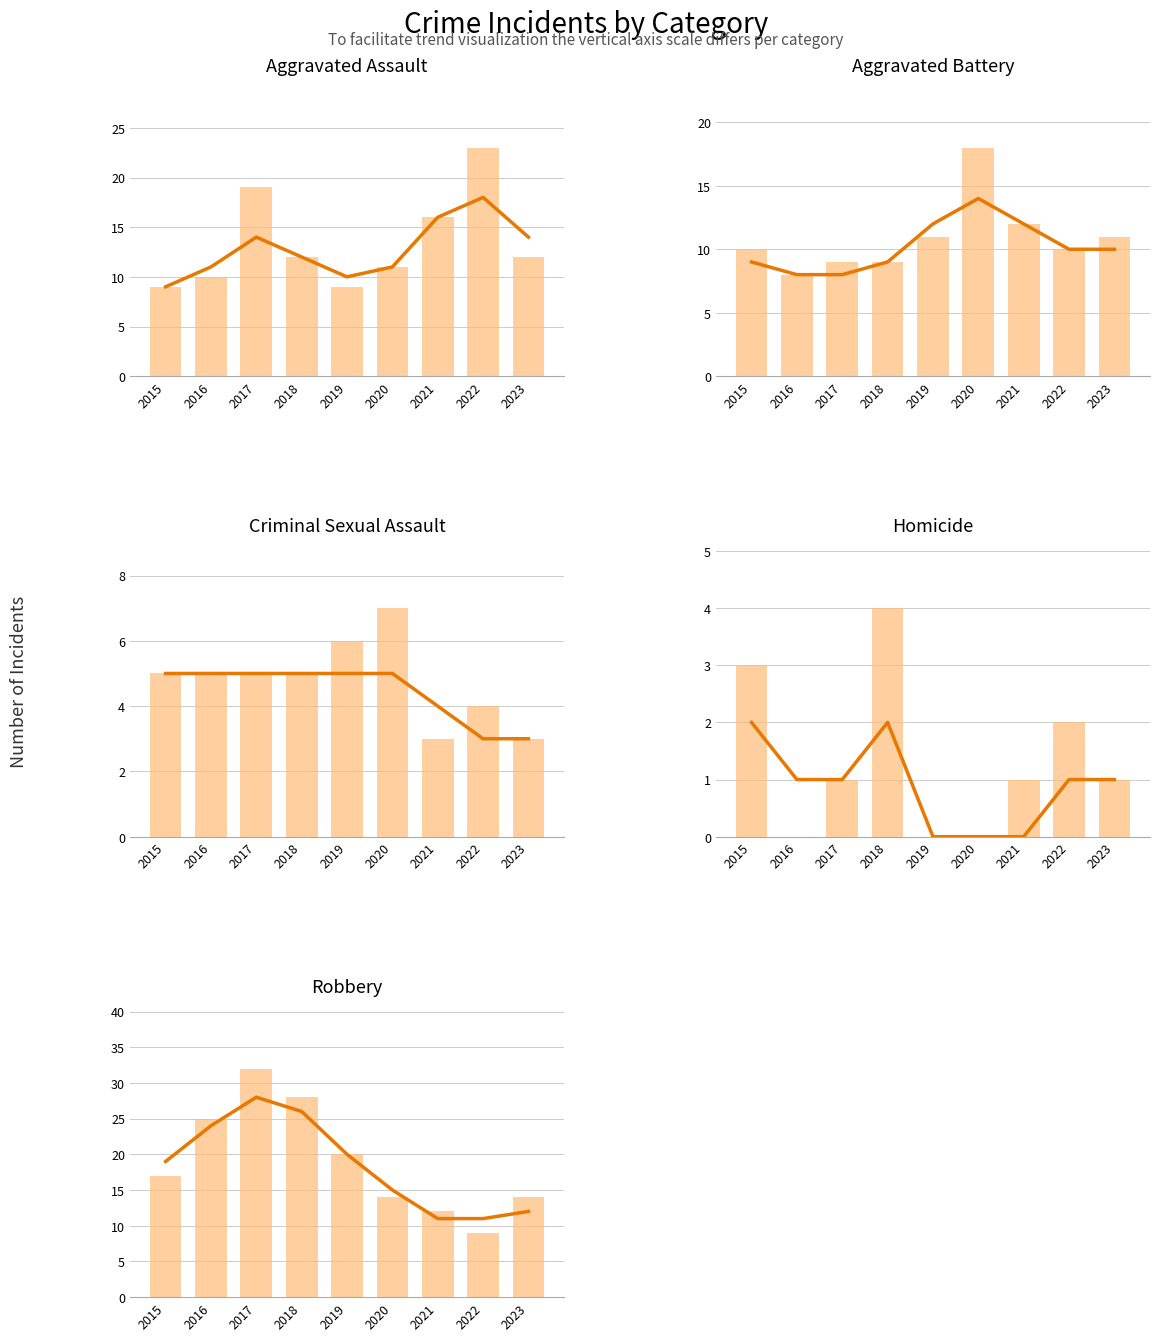

At which category is the sum across all series the highest?

2017